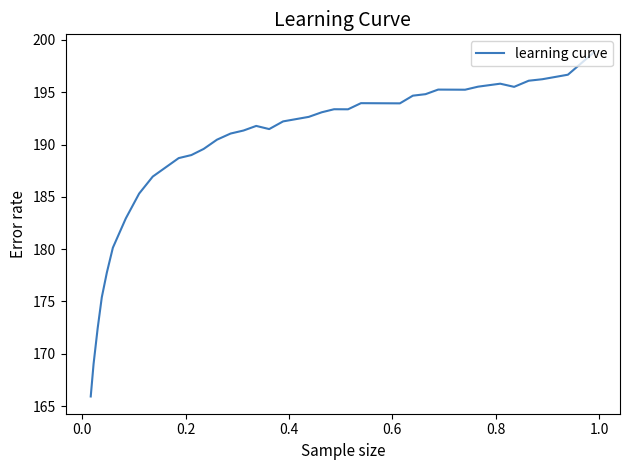

What is the difference between the maximum and minimum values?

33.0